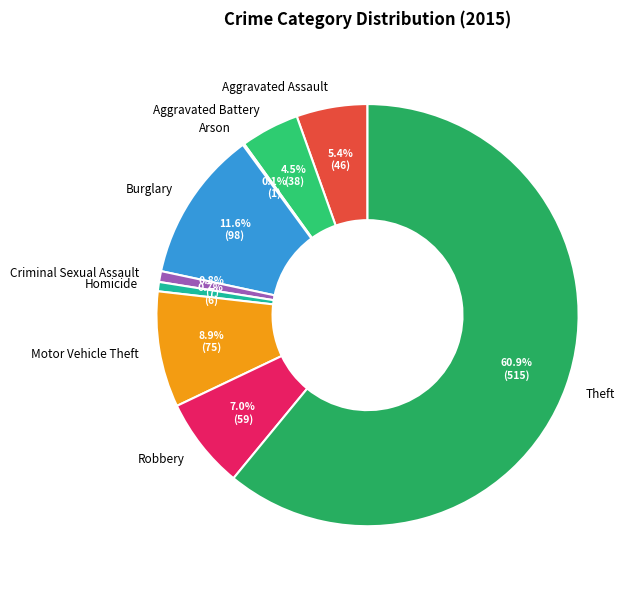

Combined, do Motor Vehicle Theft and Aggravated Battery account for over 50%?

No